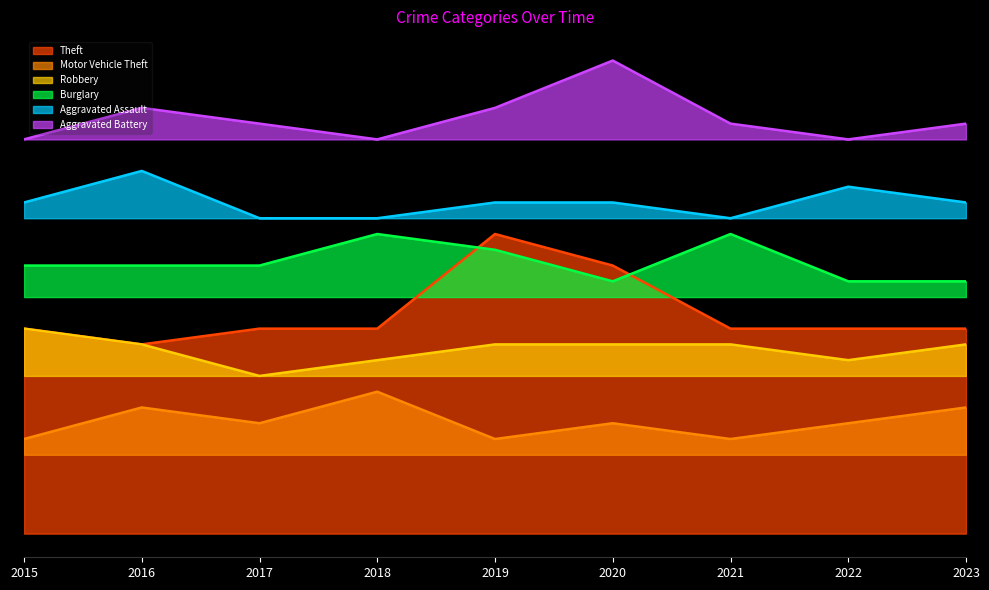

How many interior local valleys does the Robbery series have?

2